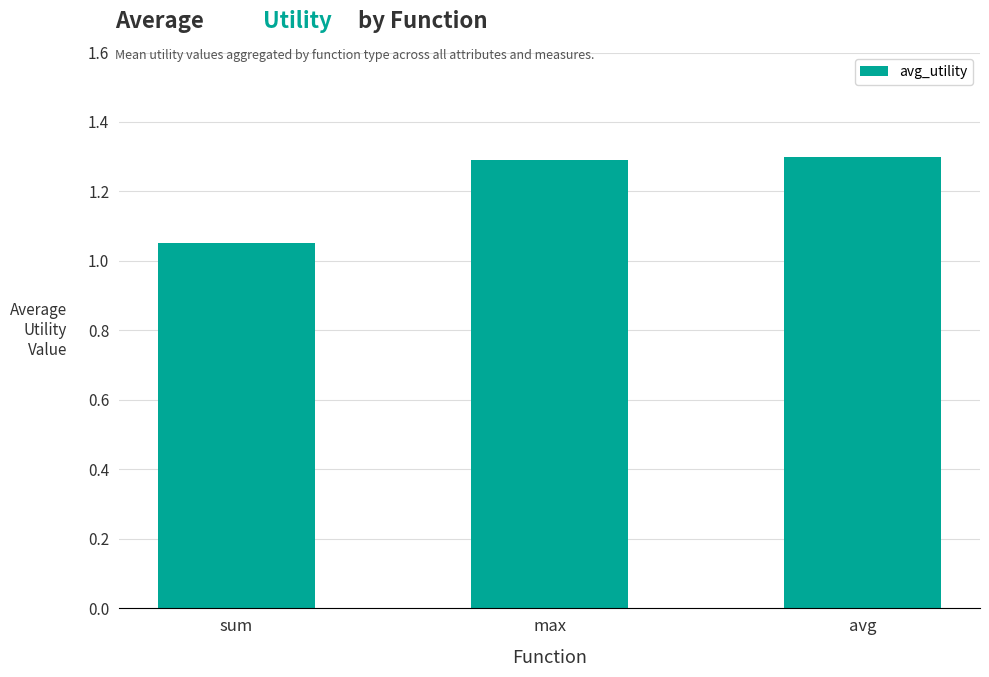

What is the sum of the values at avg and max?

2.6